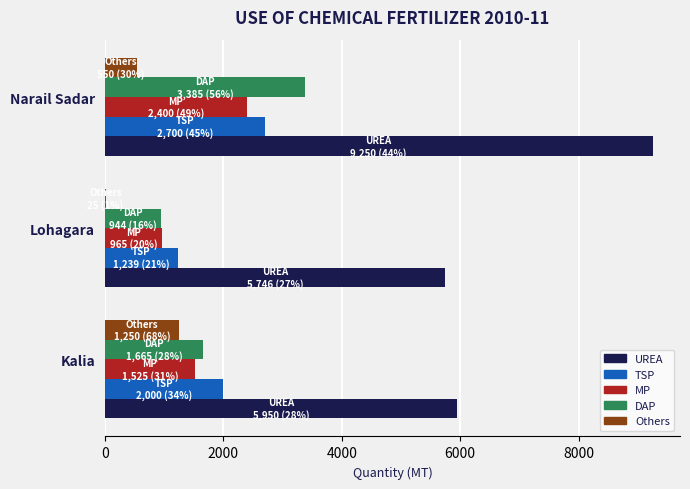

What are all the series names shown in the legend?

UREA, TSP, MP, DAP, Others